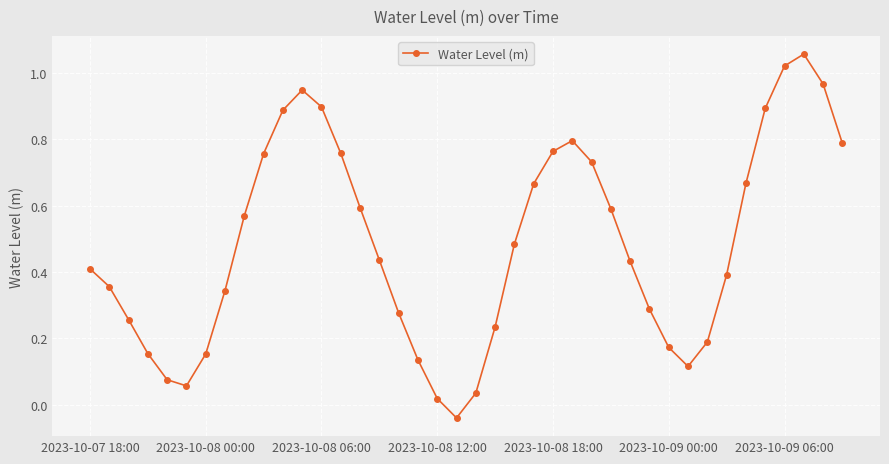

How many interior local peaks (higher than both neighbors) does the data have?

3